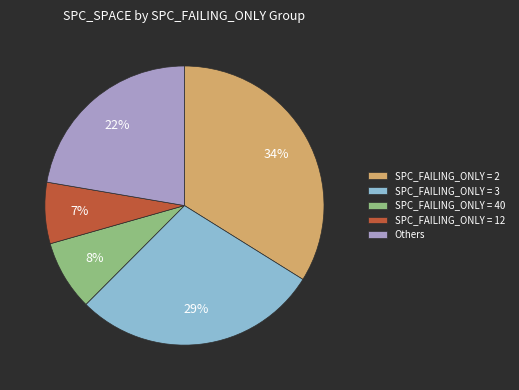

To the nearest percent, what percentage of the pie is SPC_FAILING_ONLY = 3?

29%